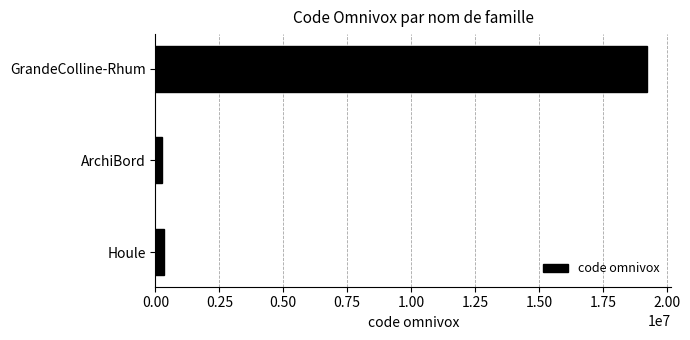

Are the bars grouped side by side (vs. stacked)?

No